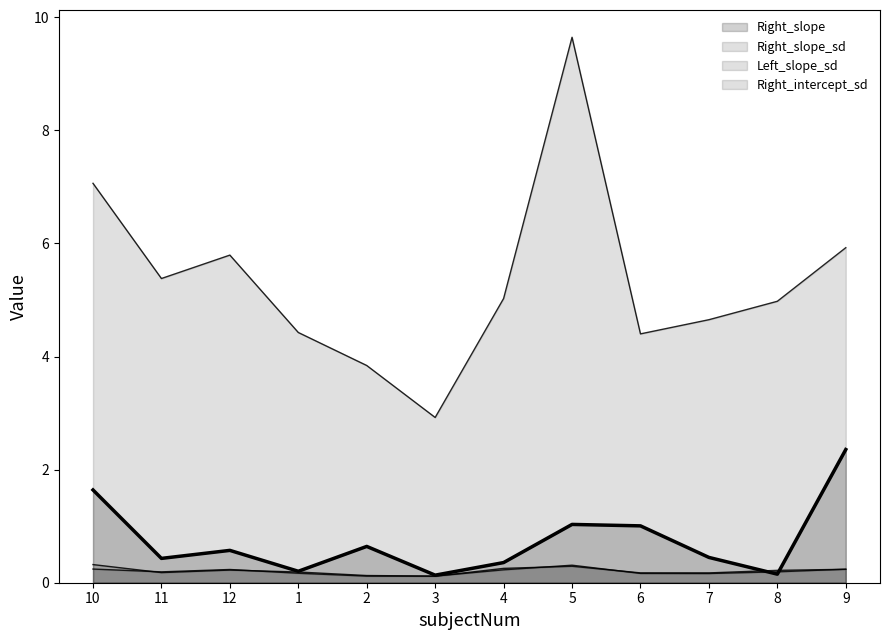

Which label corresponds to the smallest value in the chart?

3